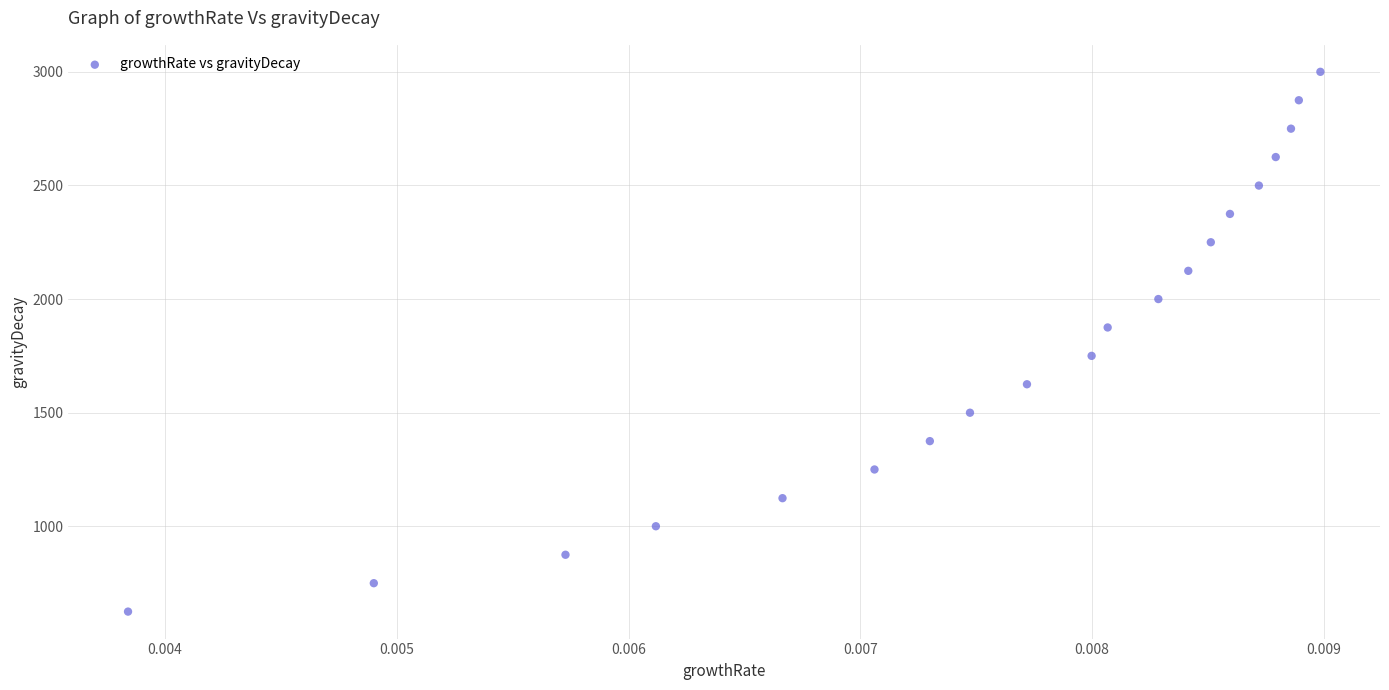

Count the number of points in this scatter plot.

20